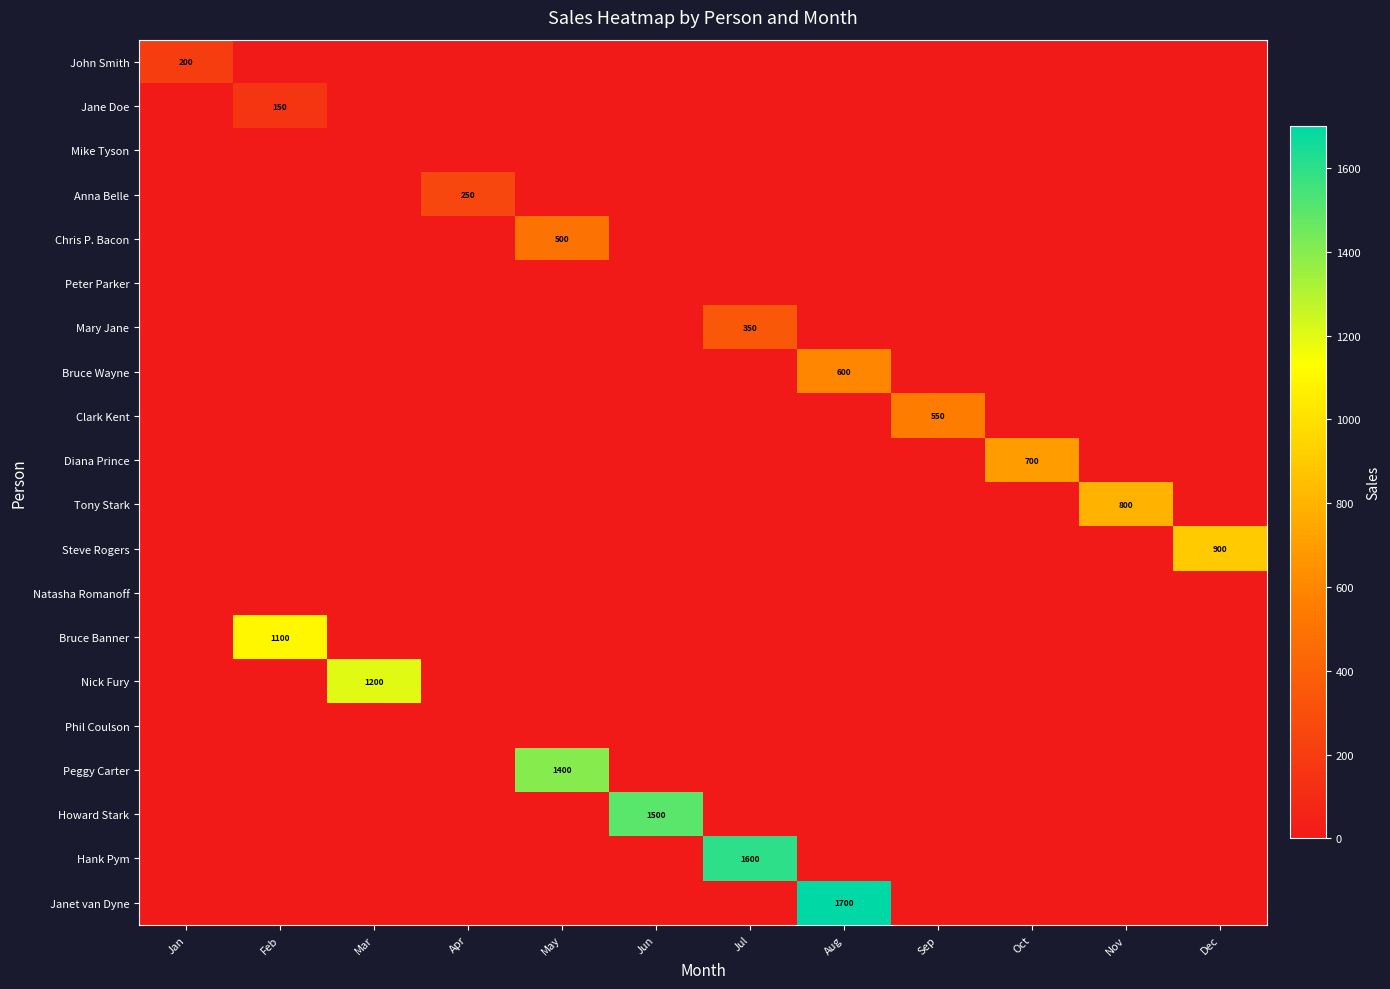

The value of John Smith at Jan is 270. True or false?

False